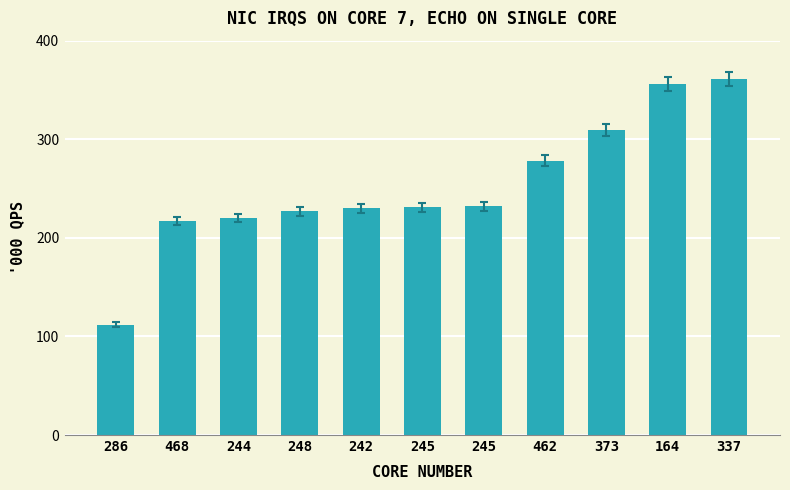

What is the greatest value displayed?

361